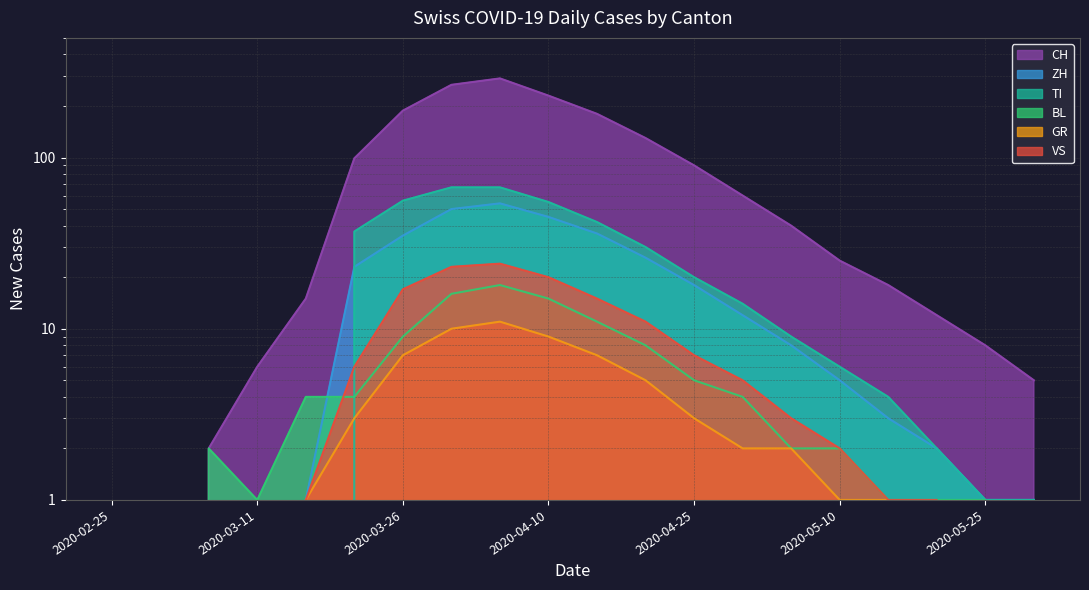

Is the value of CH at 2020-05-10 greater than the value of TI at 2020-02-25?

Yes